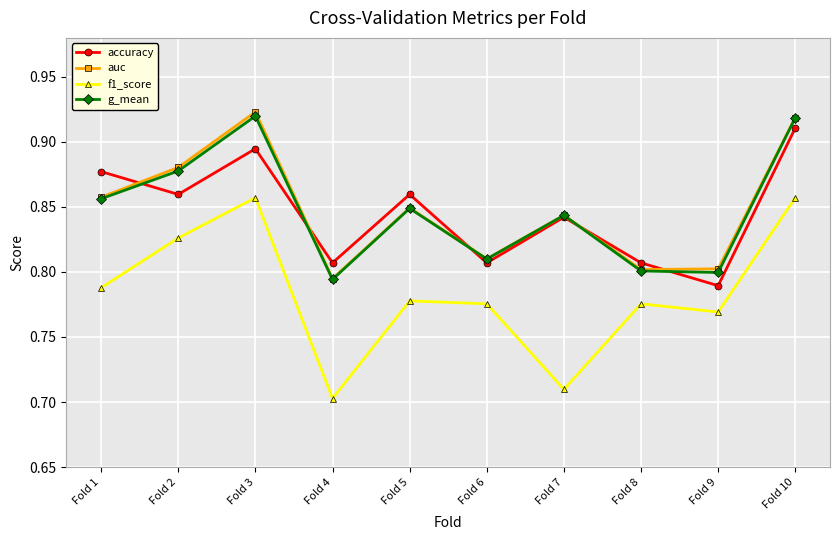

How many data points does each series have?

10